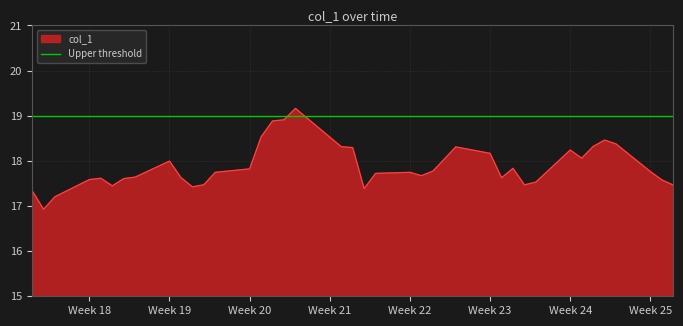

How many points are higher than both their immediate neighbors (excluding endpoints)?

8